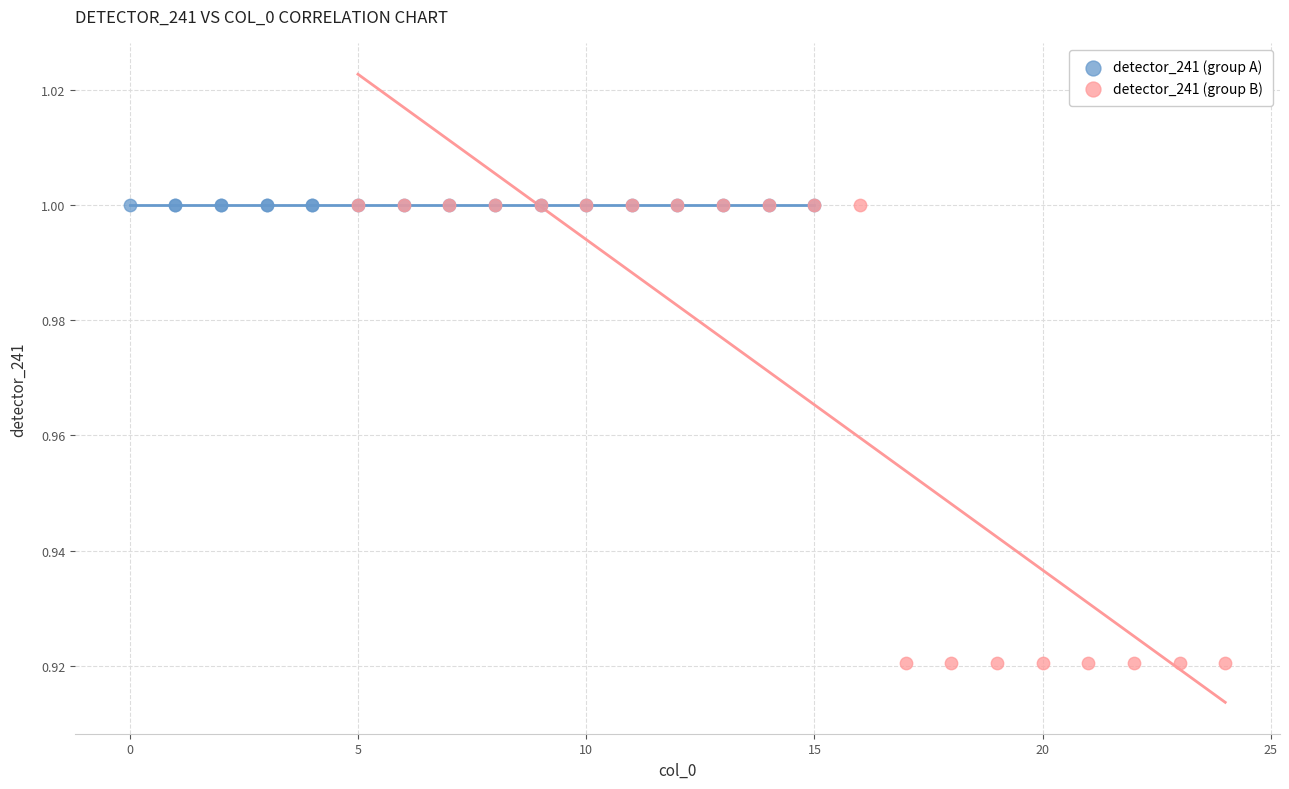

What are all the series names shown in the legend?

detector_241 (group A), detector_241 (group B)